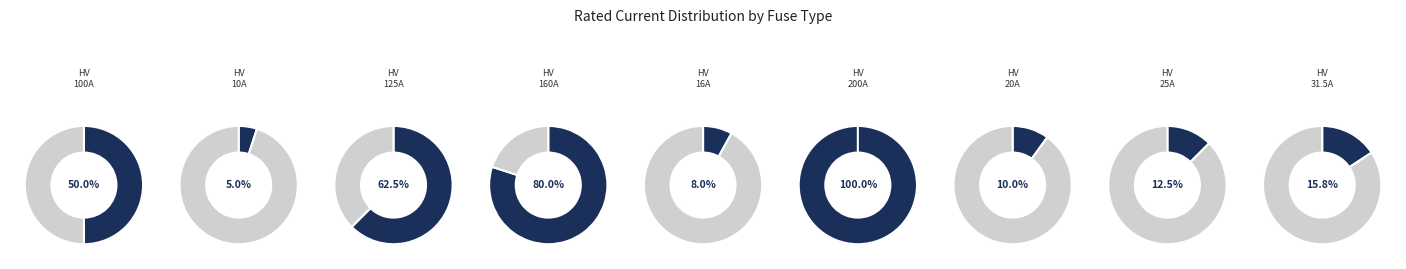

Is NH-1-16 the majority of the pie?

No